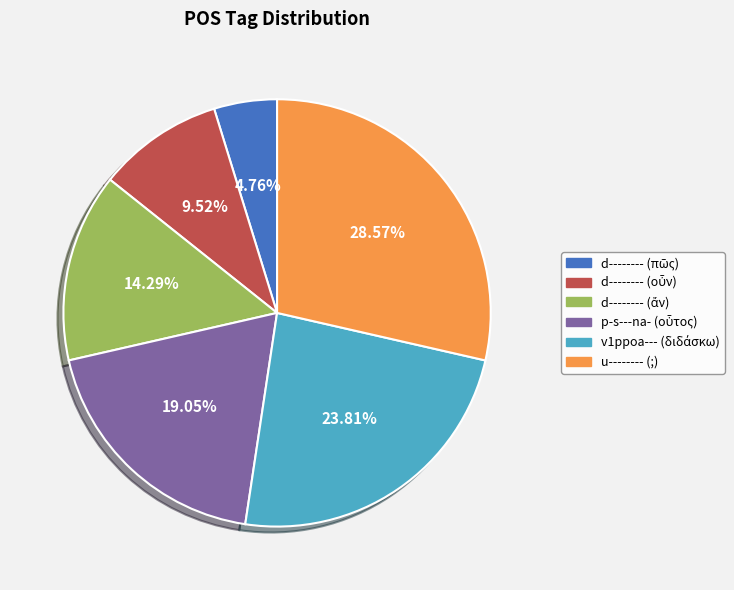

Count the number of slices in the pie.

6